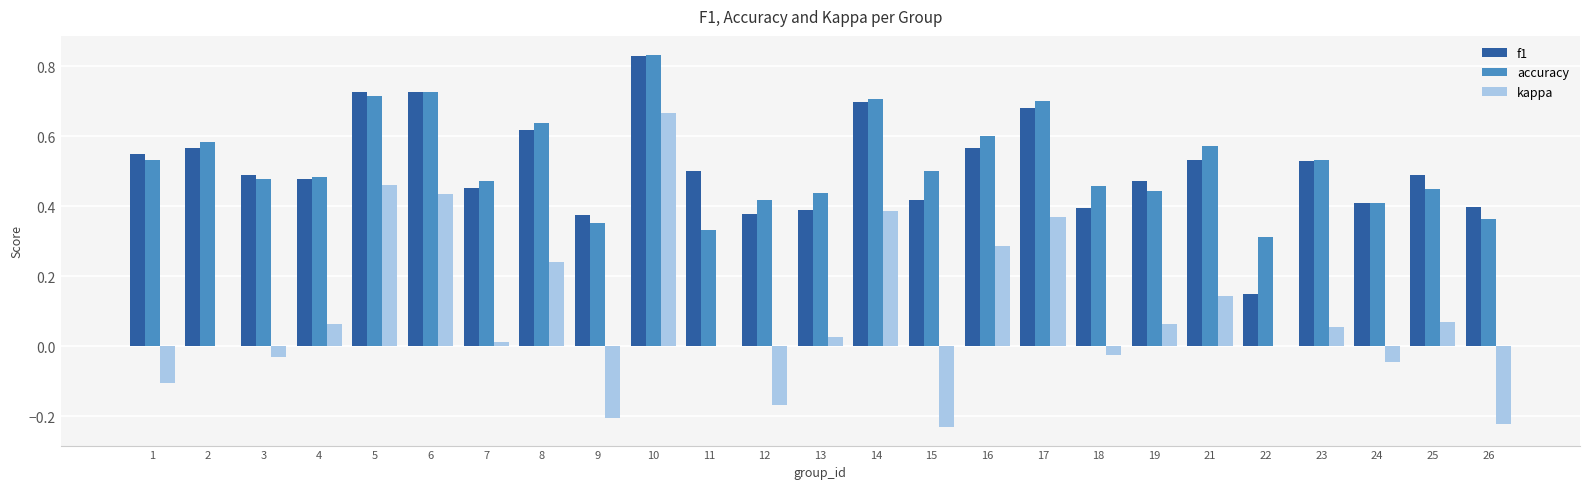

The accuracy series shows 0.6 at 2. True or false?

True